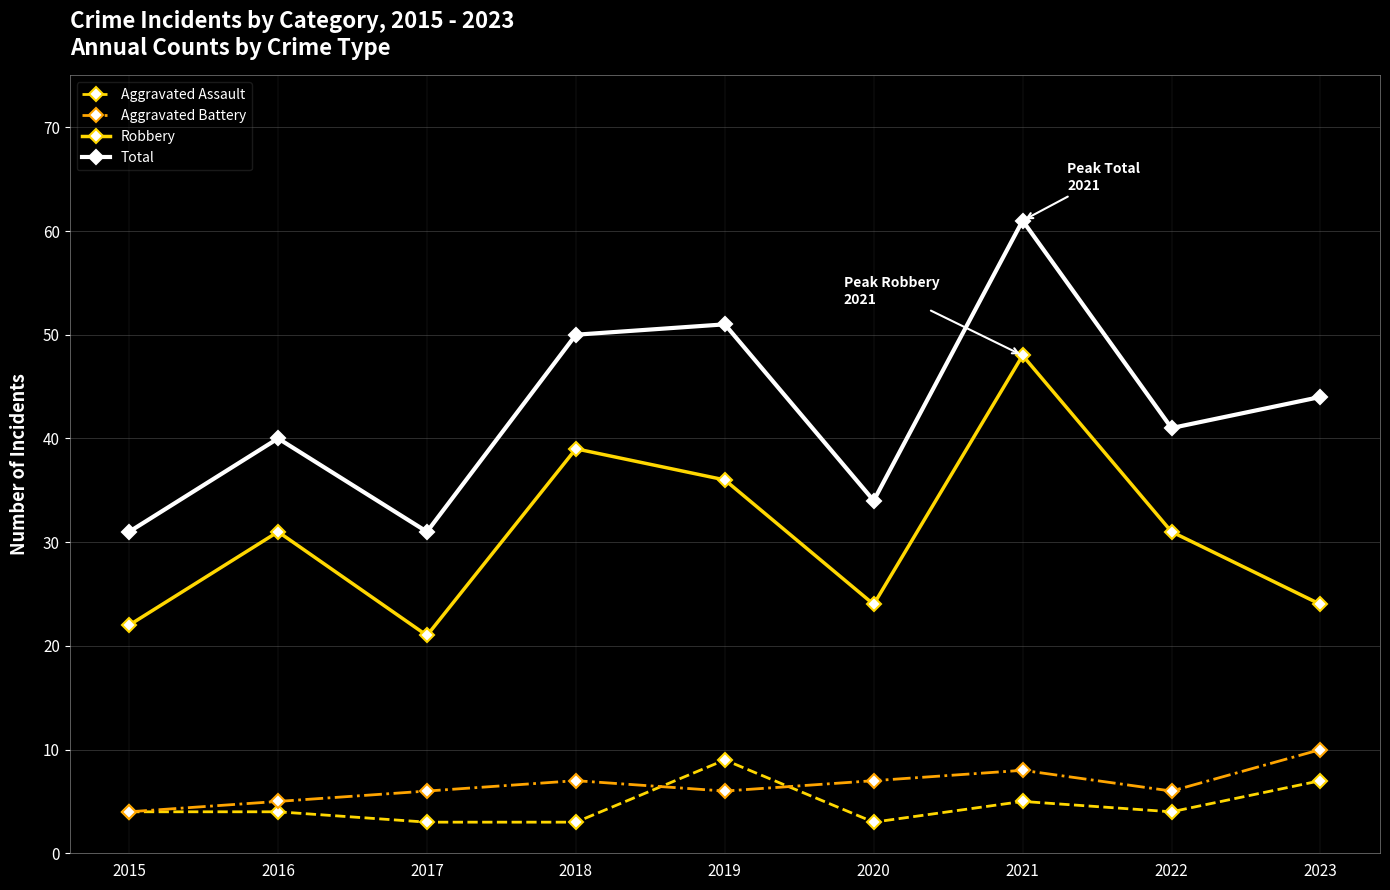

In Total, how many points are lower than both neighbors (excluding endpoints)?

3